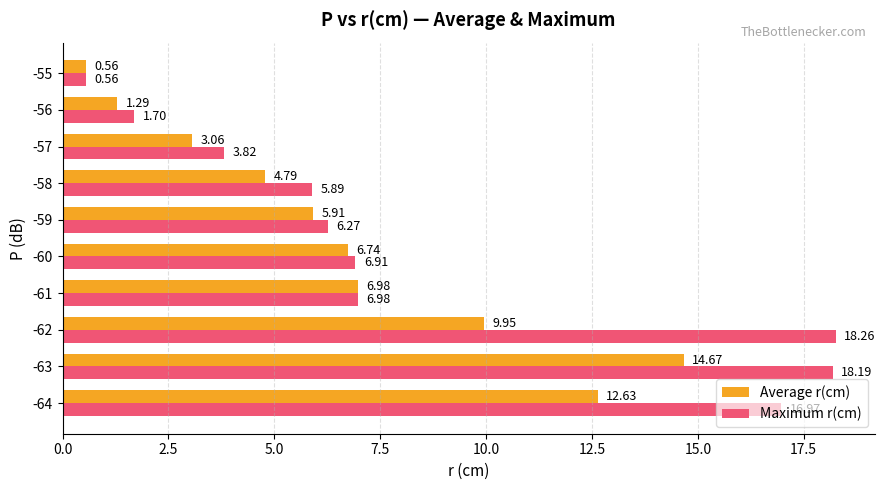

What is the spread (max minus min) of values at -56?

0.4